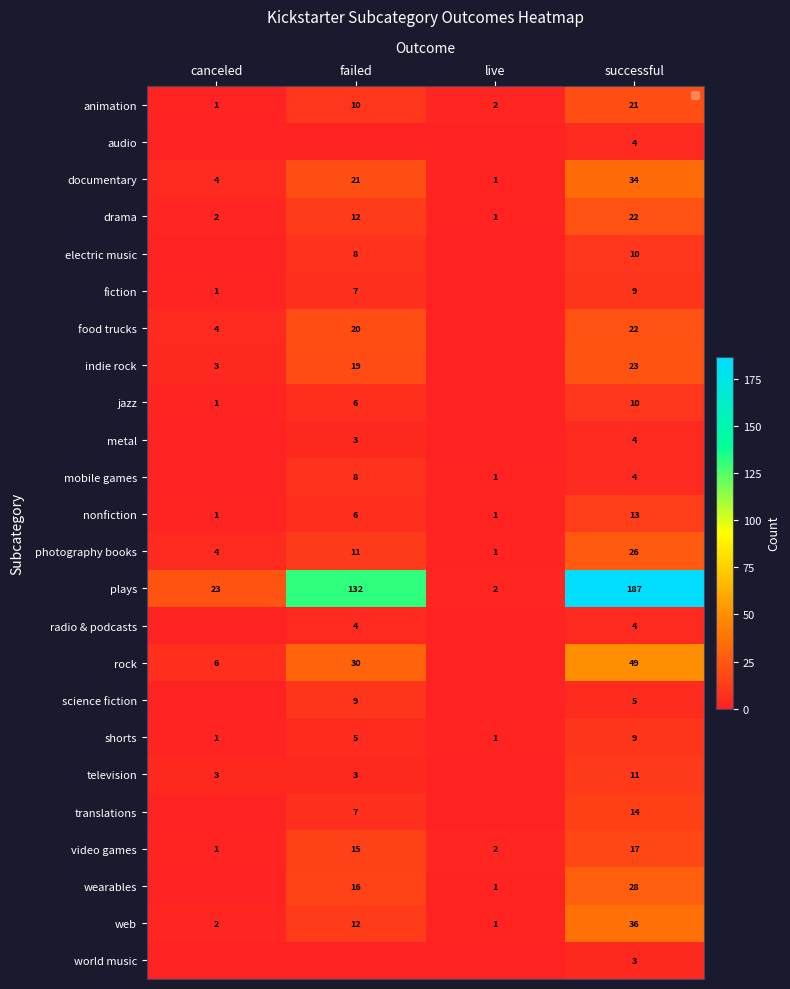

What is the sum of all shorts values?

16